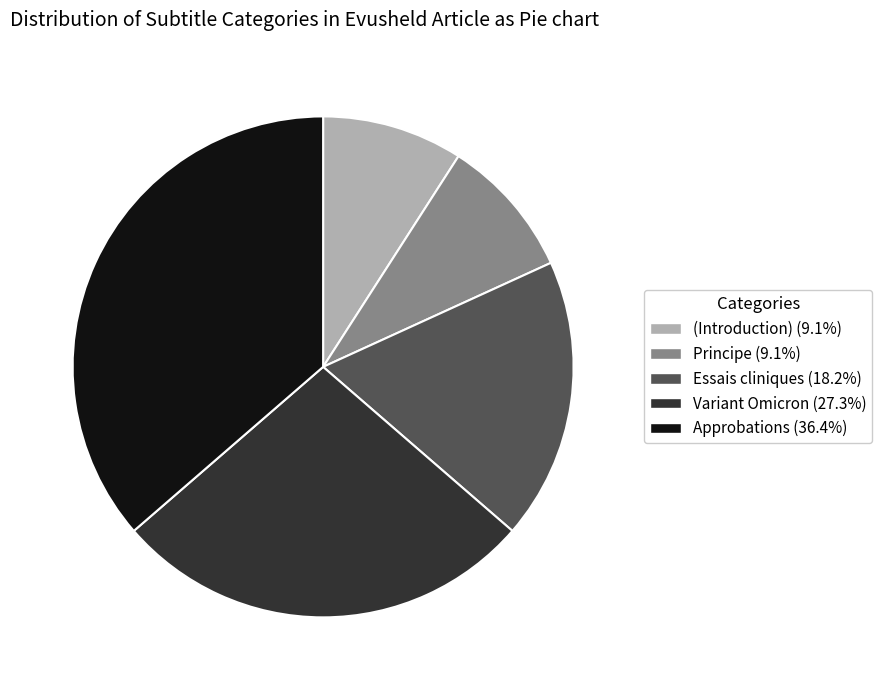

Count the number of slices in the pie.

5